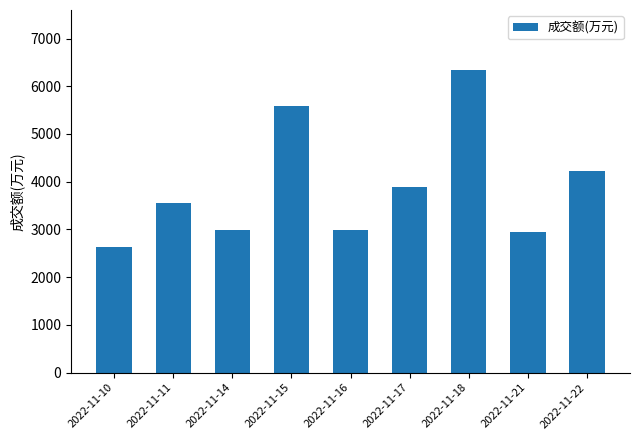

What is the approximate value at 2022-11-17?

3894